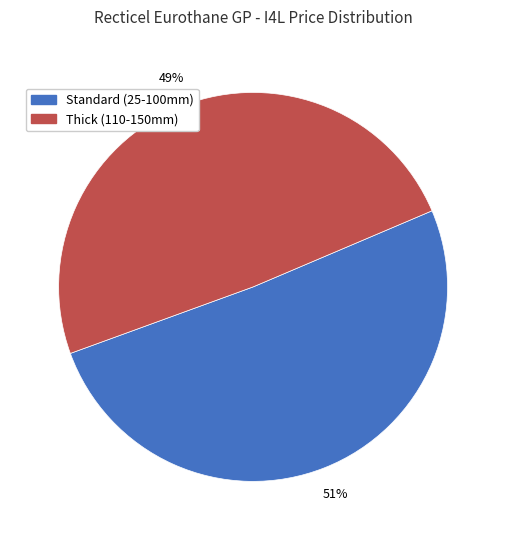

Which slice is the smallest?

Thick (110-150mm)